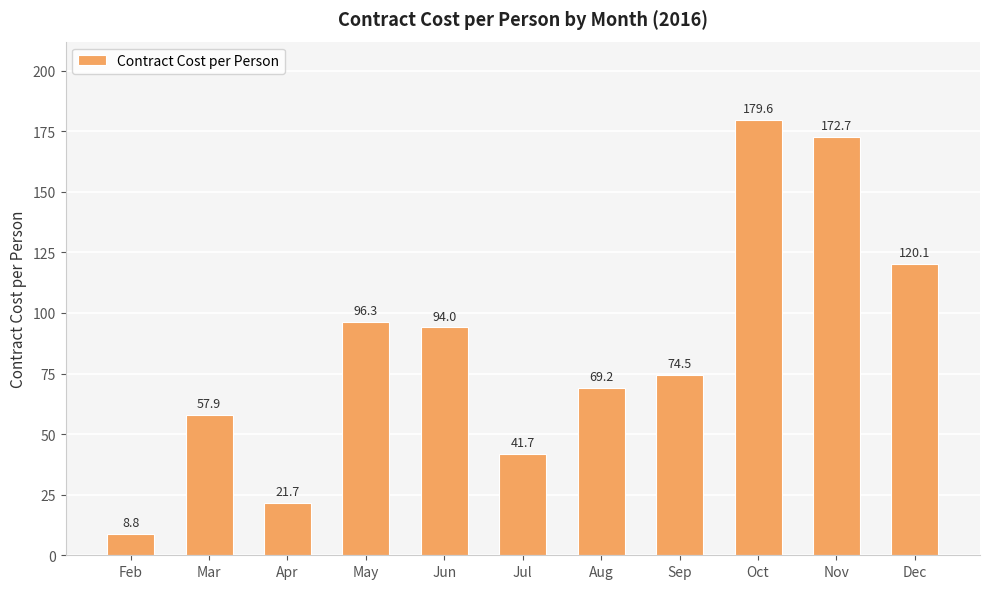

Which label corresponds to the largest value in the chart?

Oct